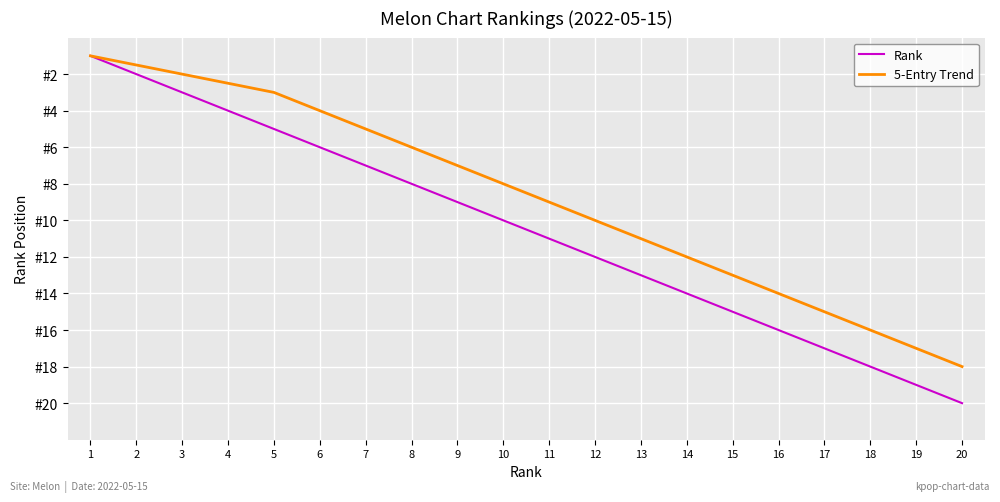

What is the difference between the Rank values at 14 and 4?

10.0